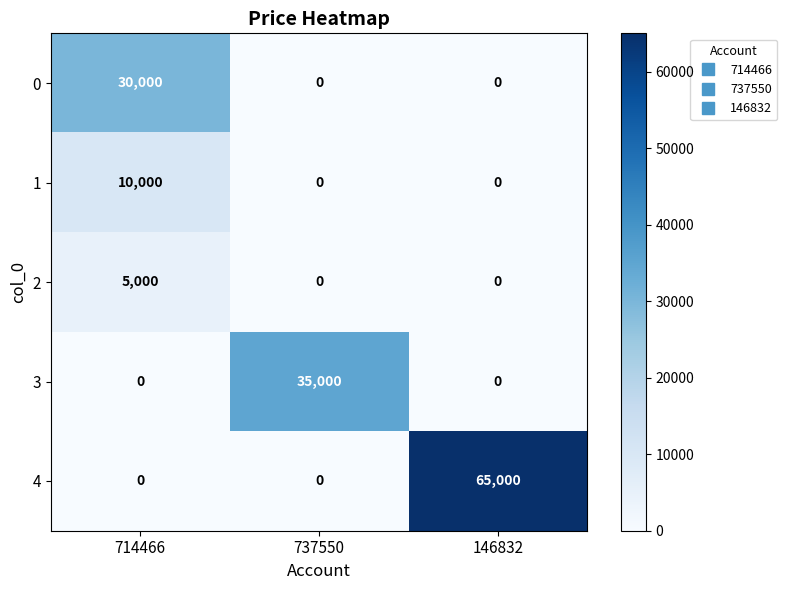

Reading left to right, list all the values displayed in this chart.

0: 30000	0	0
1: 10000	0	0
2: 5000	0	0
3: 0	35000	0
4: 0	0	65000